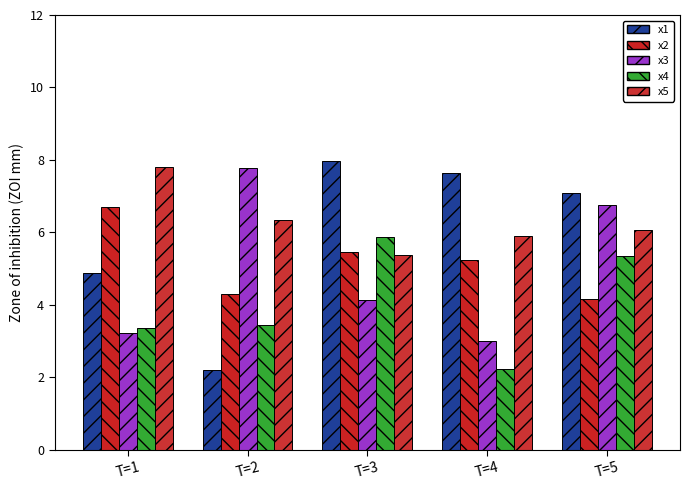

What value does the x1 series have at T=1?

4.9